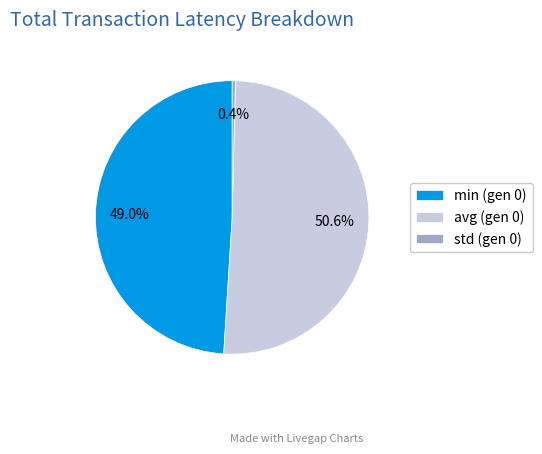

Which category has the biggest portion of the pie?

avg (gen 0)